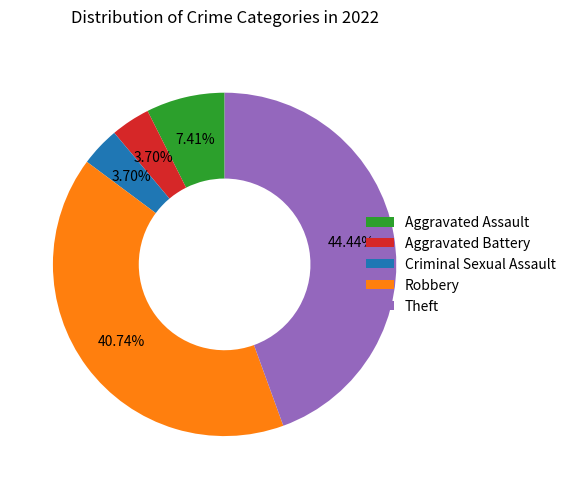

Between Theft and Aggravated Assault, which is larger?

Theft